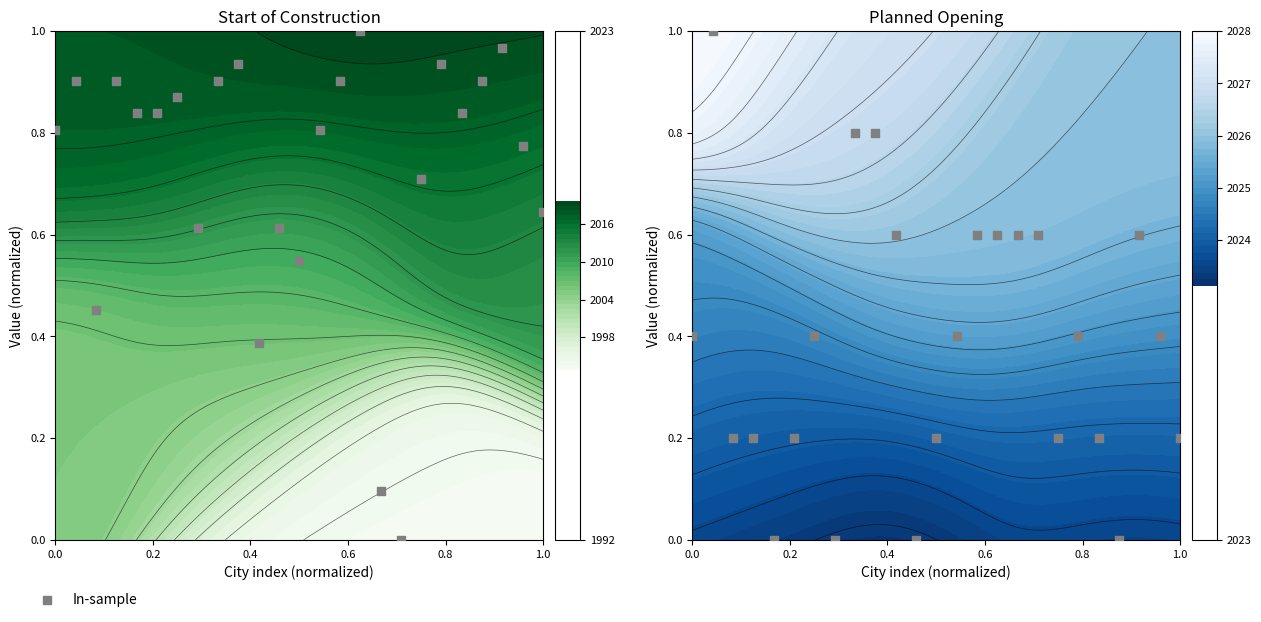

What is the difference between the second highest and second lowest values?

0.8